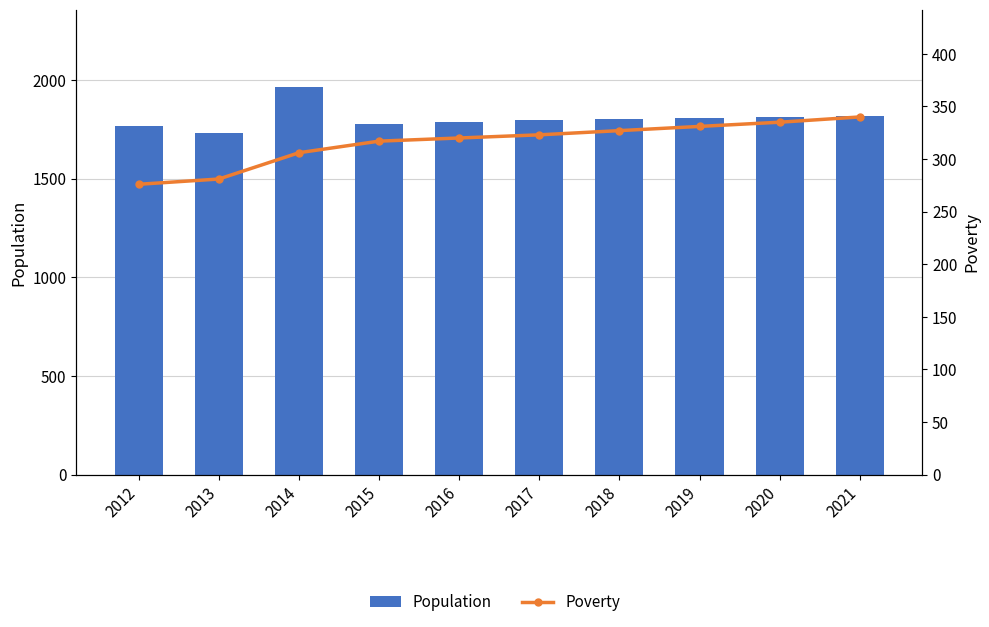

At which label does Population reach its minimum?

2013